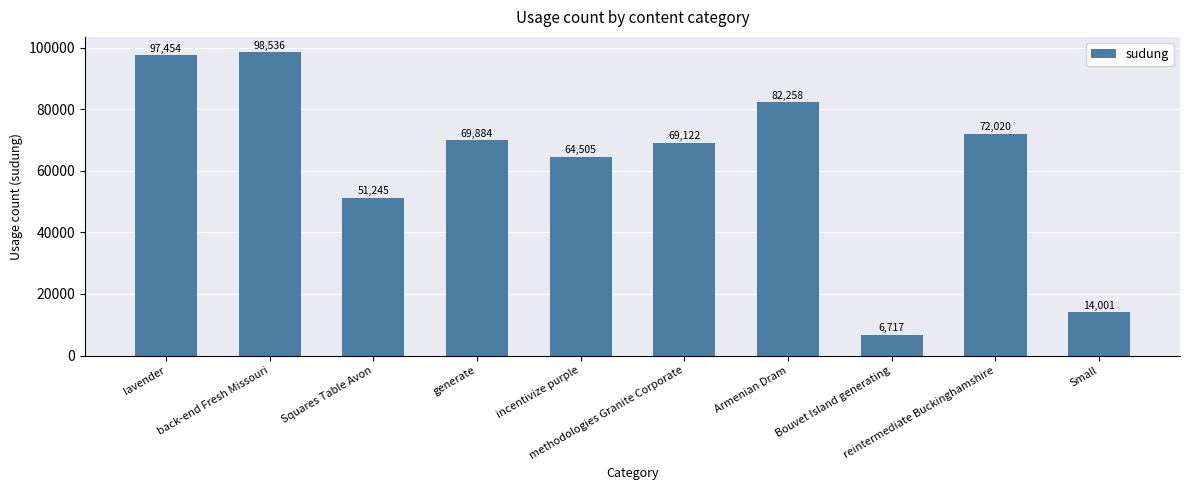

Rank the categories by value from lowest to highest.

Bouvet Island generating, Small, Squares Table Avon, incentivize purple, methodologies Granite Corporate, generate, reintermediate Buckinghamshire, Armenian Dram, lavender, back-end Fresh Missouri